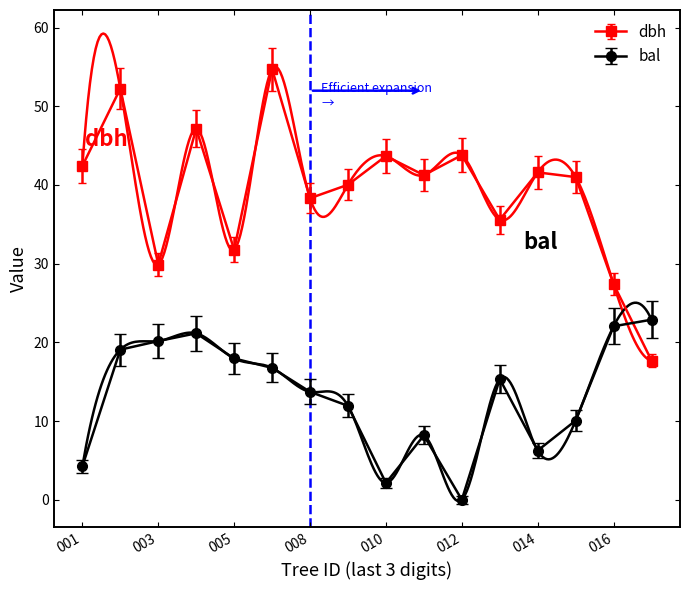

In dbh, how many points are higher than both neighbors (excluding endpoints)?

6